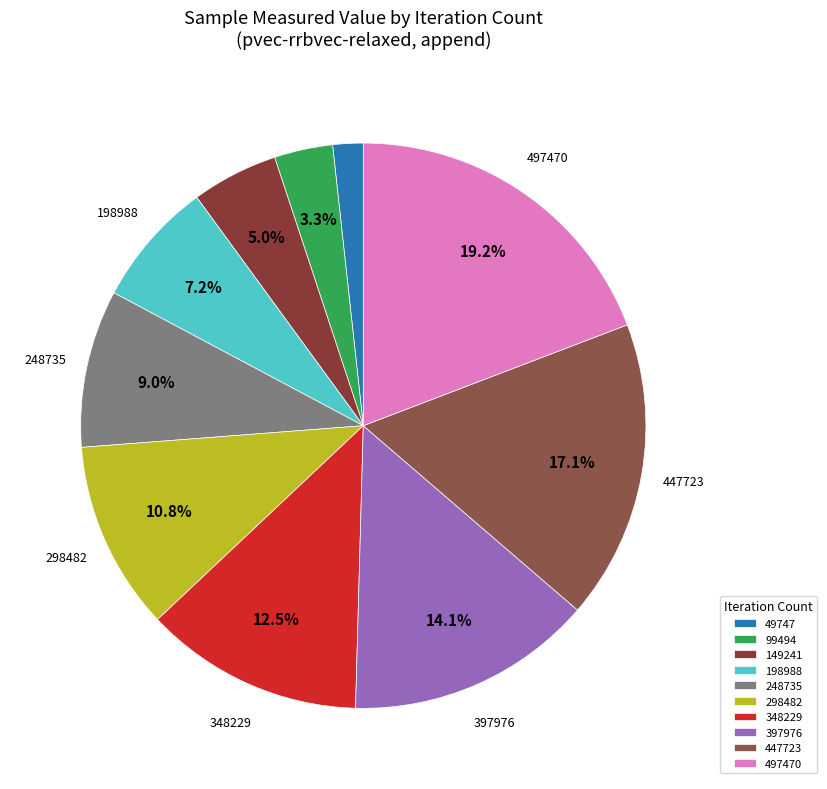

Between 348229 and 298482, which is larger?

348229